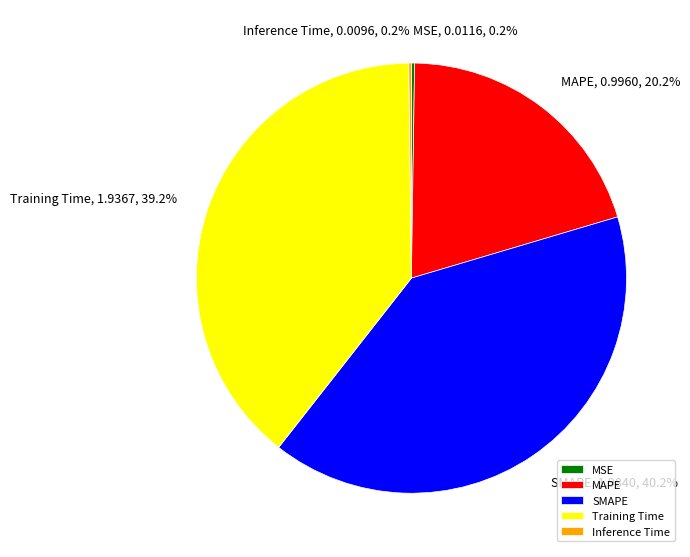

Does any single category account for the majority?

No